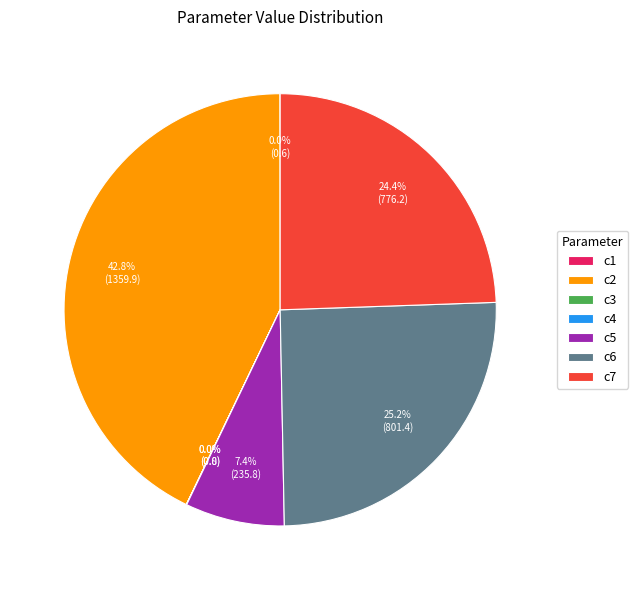

Approximately how many times larger is the value at c6 compared to c7?

1.0